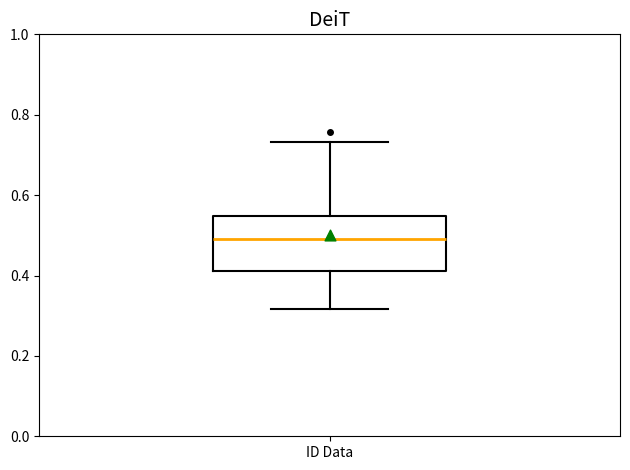

Where does the median line of the box for ID Data sit on the y-axis? The values are not printed on the chart, so give them approximately, as read against the axis.

0.50